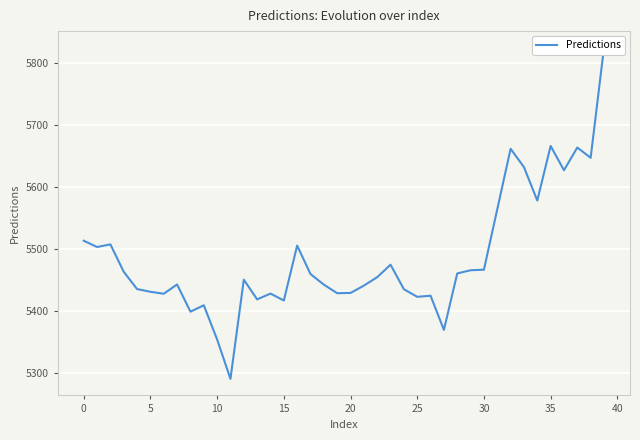

What is the label of the 29th point from the right?

11